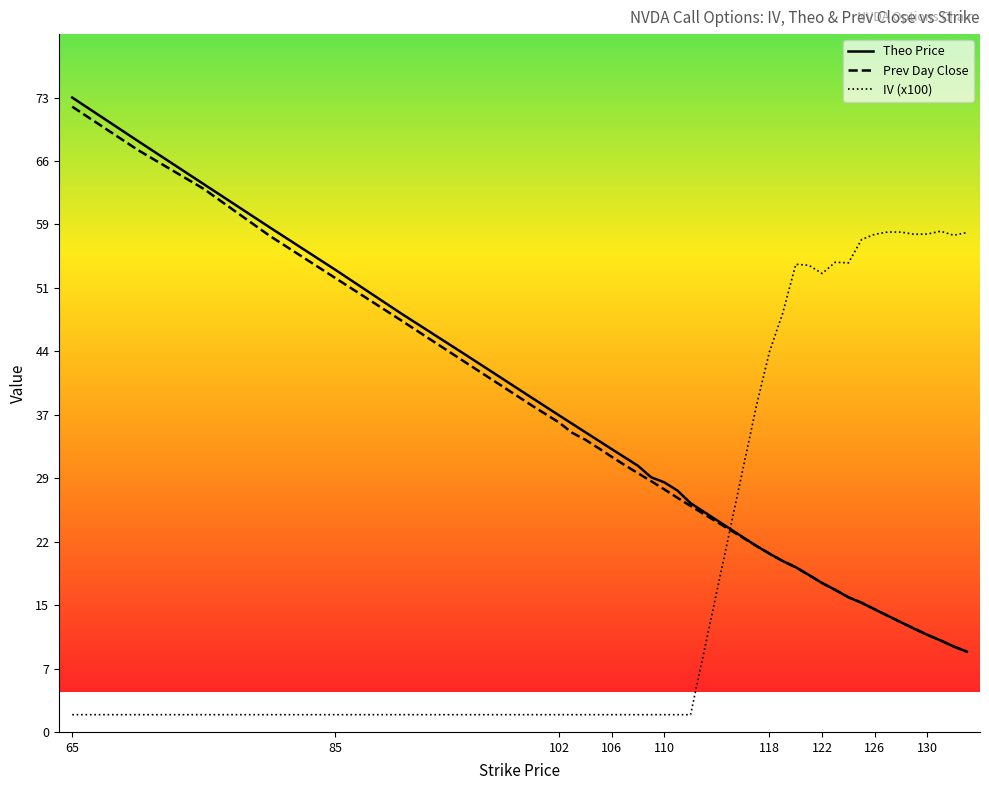

Where does the Theo Price series first go above 27?

65